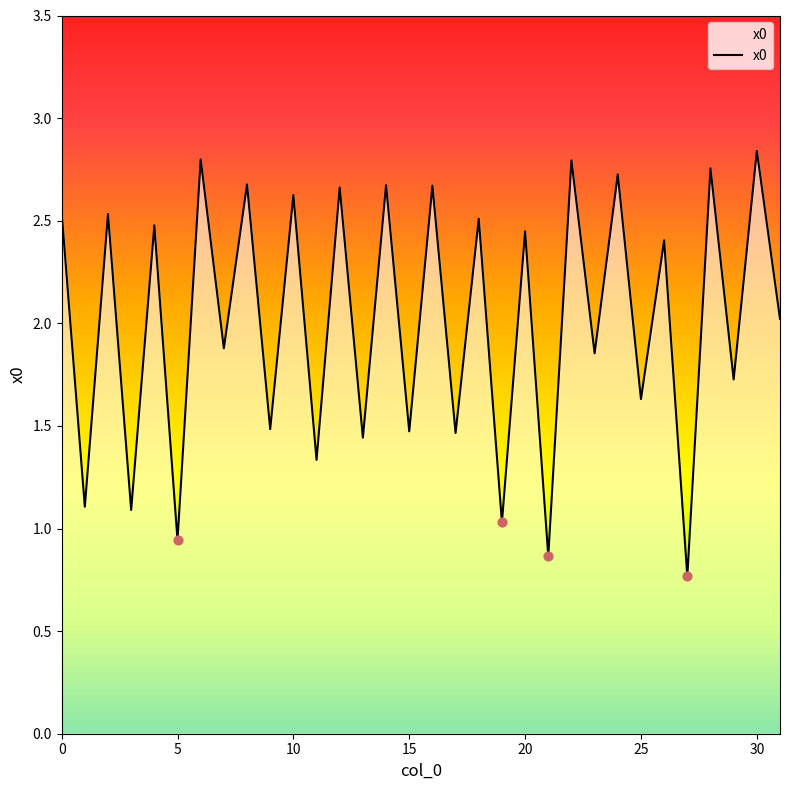

What is the smallest value displayed?

0.8